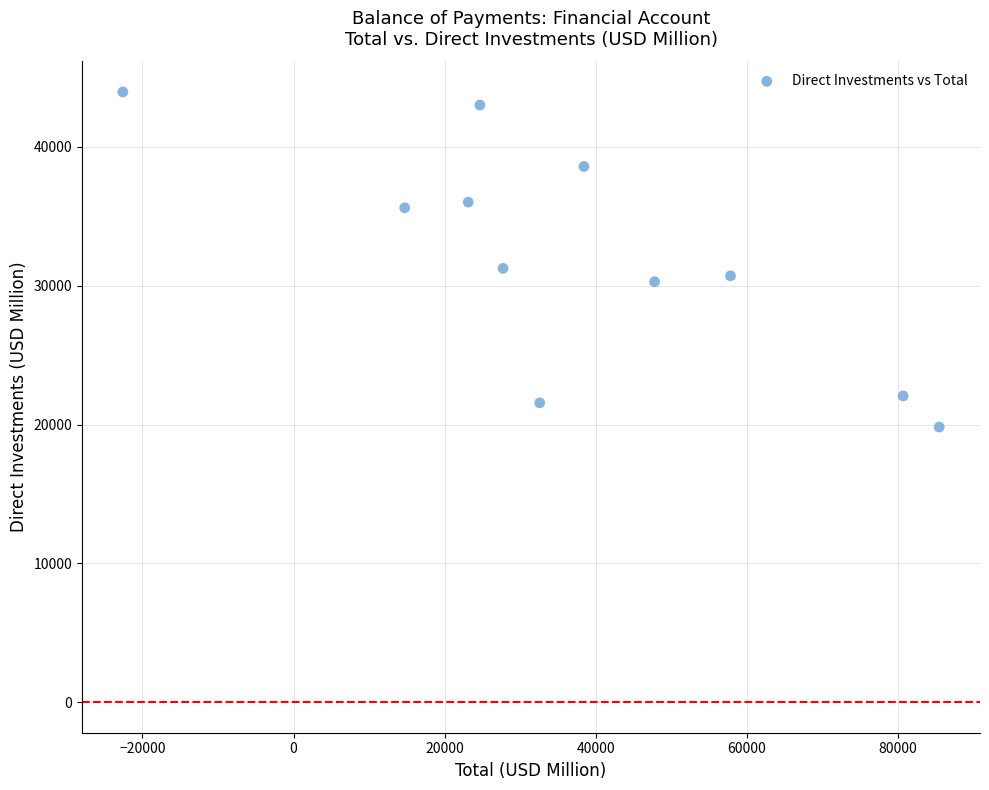

What Y value in the scatter plot is closest to 31887?

31251.4